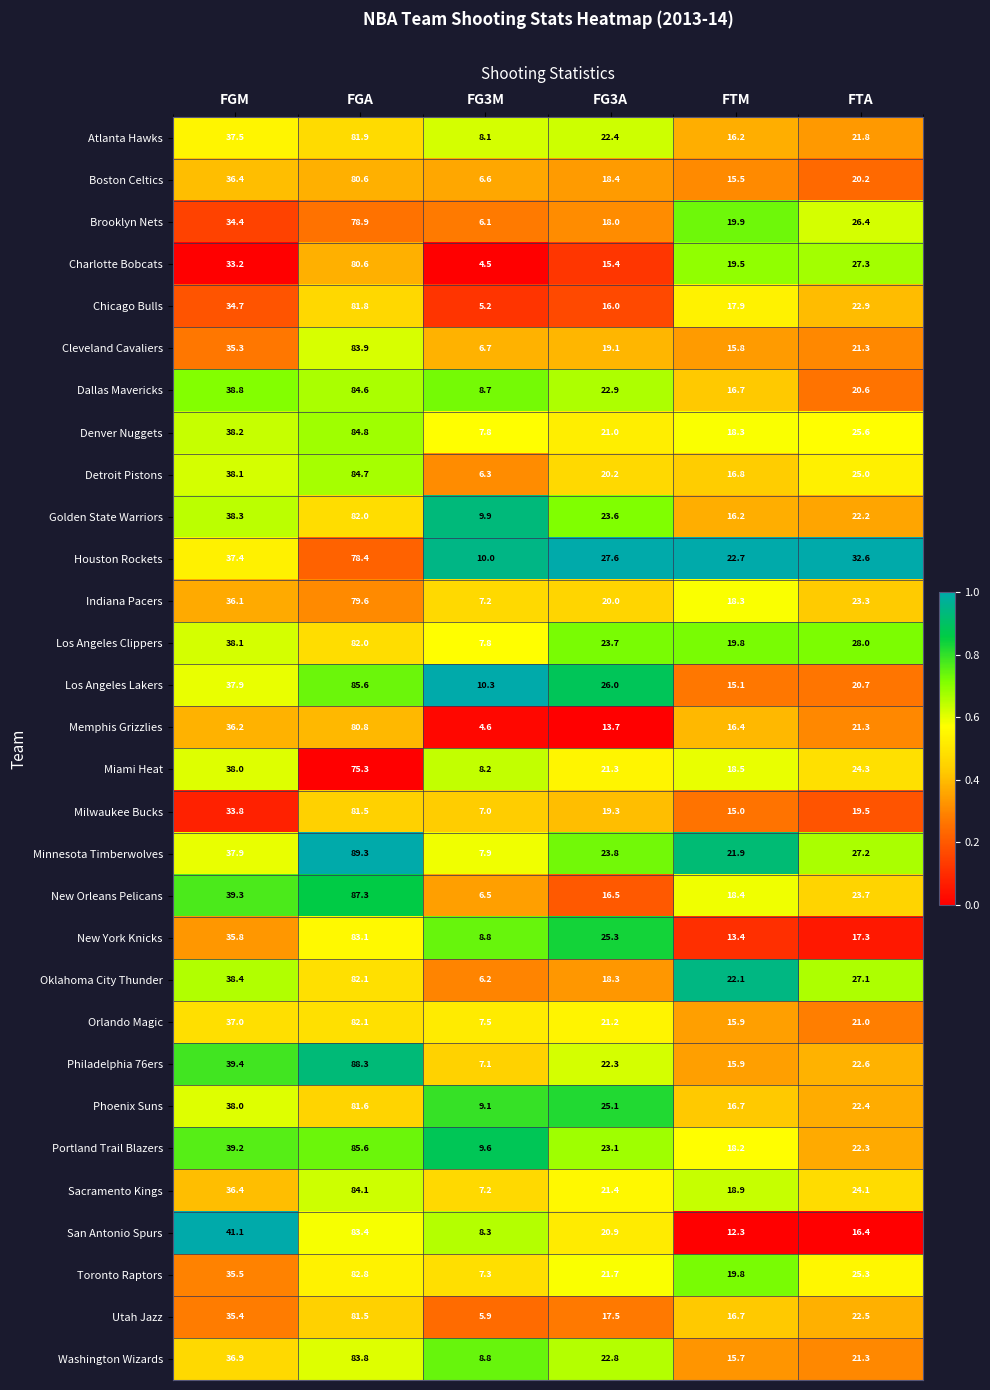

What is the total value across all series at FTA?

696.2